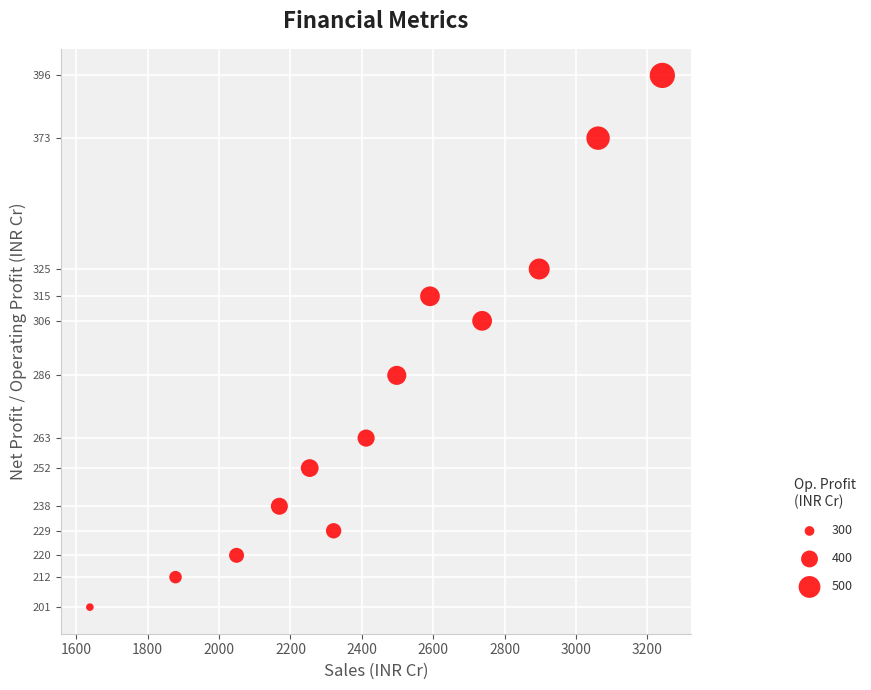

What is the range of X values (max minus min)?

1604